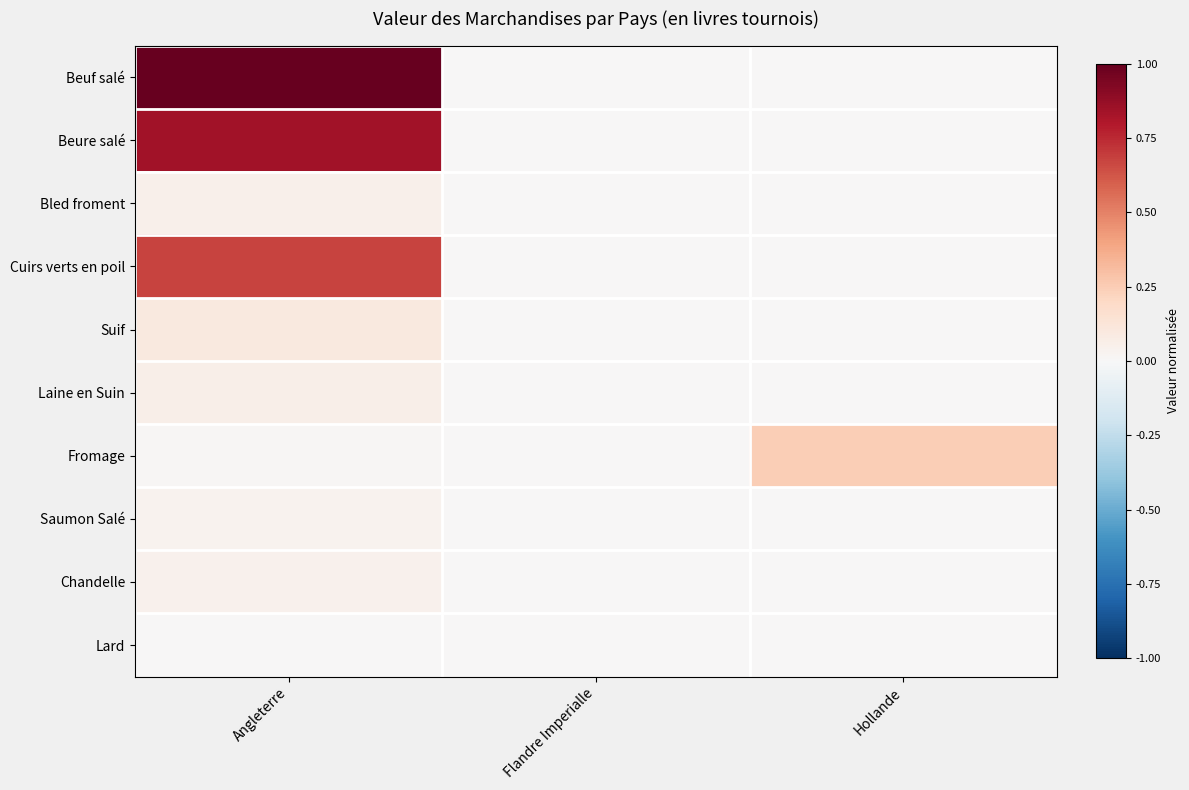

Reading left to right, list all the values displayed in this chart.

Beuf salé: Angleterre=1.0	Flandre Imperialle=0.0	Hollande=0.0
Beure salé: Angleterre=0.8	Flandre Imperialle=0.0	Hollande=0.0
Bled froment: Angleterre=0.1	Flandre Imperialle=0.0	Hollande=0.0
Cuirs verts en poil: Angleterre=0.7	Flandre Imperialle=0.0	Hollande=0.0
Suif: Angleterre=0.1	Flandre Imperialle=0.0	Hollande=0.0
Laine en Suin: Angleterre=0.1	Flandre Imperialle=0.0	Hollande=0.0
Fromage: Angleterre=0.0	Flandre Imperialle=0.0	Hollande=0.2
Saumon Salé: Angleterre=0.0	Flandre Imperialle=0.0	Hollande=0.0
Chandelle: Angleterre=0.0	Flandre Imperialle=0.0	Hollande=0.0
Lard: Angleterre=0.0	Flandre Imperialle=0.0	Hollande=0.0